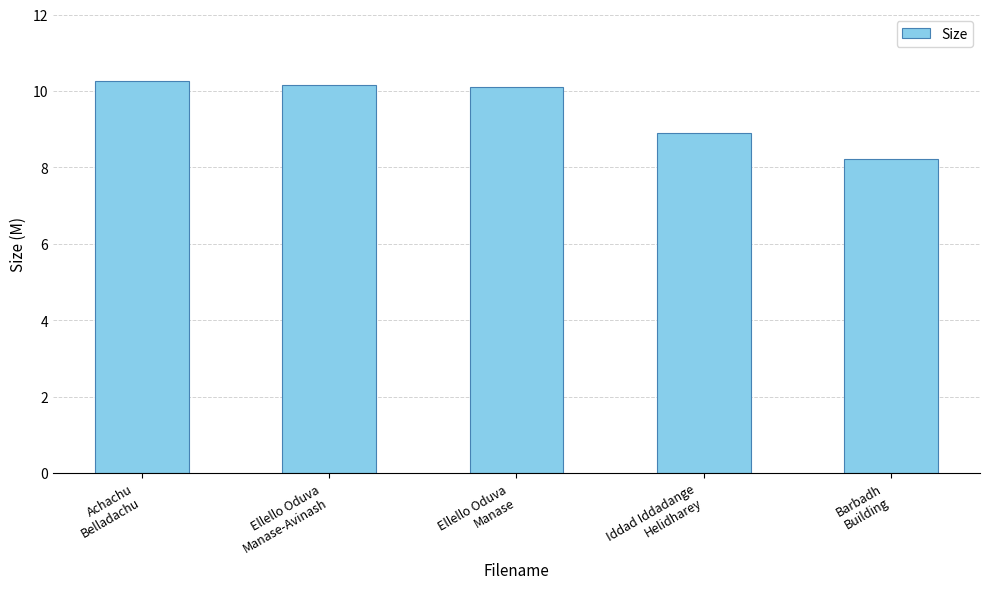

Reading right to left, what are all the values shown in this chart?

Barbadh
Building=8.2	Iddad Iddadange
Helidharey=8.9	Ellello Oduva
Manase=10.1	Ellello Oduva
Manase-Avinash=10.2	Achachu
Belladachu=10.3